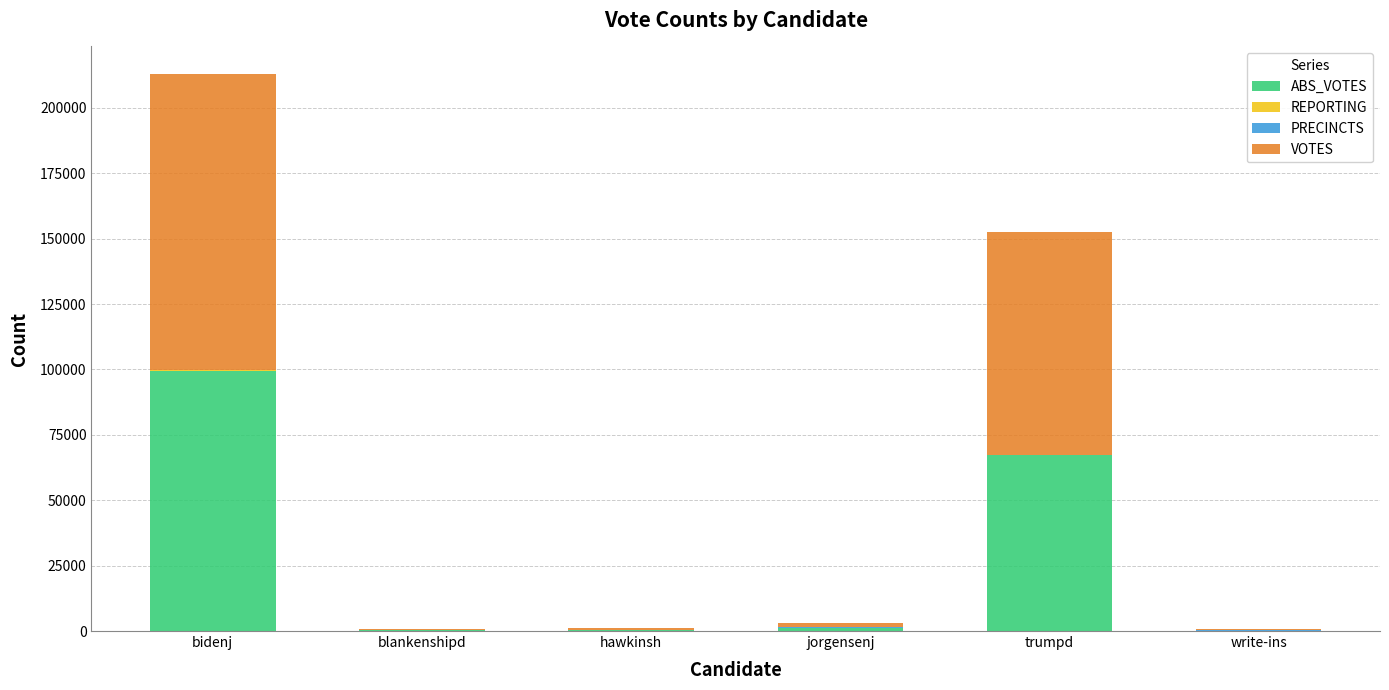

At which category is the sum across all series the highest?

bidenj